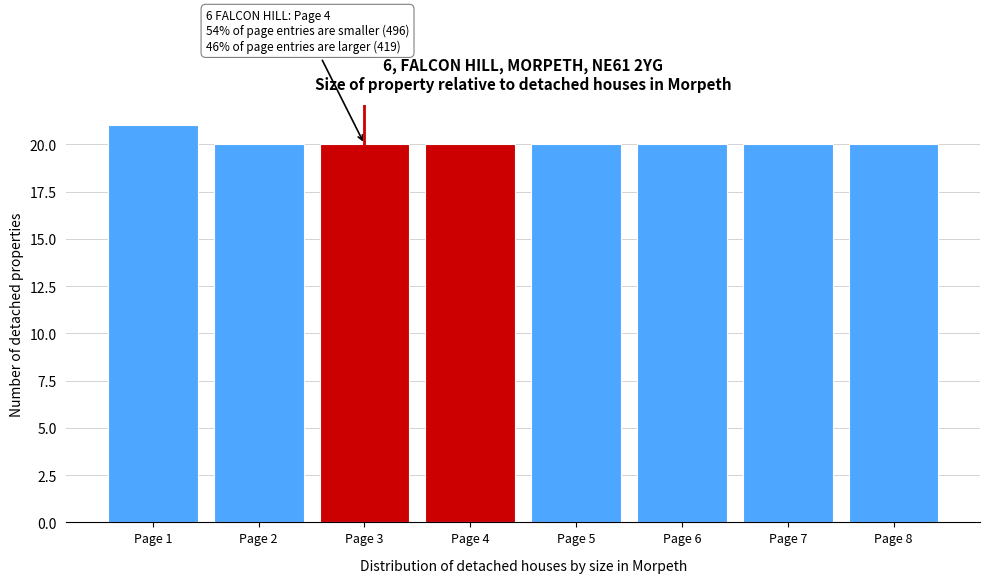

Reading left to right, transcribe all the data shown in this chart.

Page 1=21	Page 2=20	Page 3=20	Page 4=20	Page 5=20	Page 6=20	Page 7=20	Page 8=20